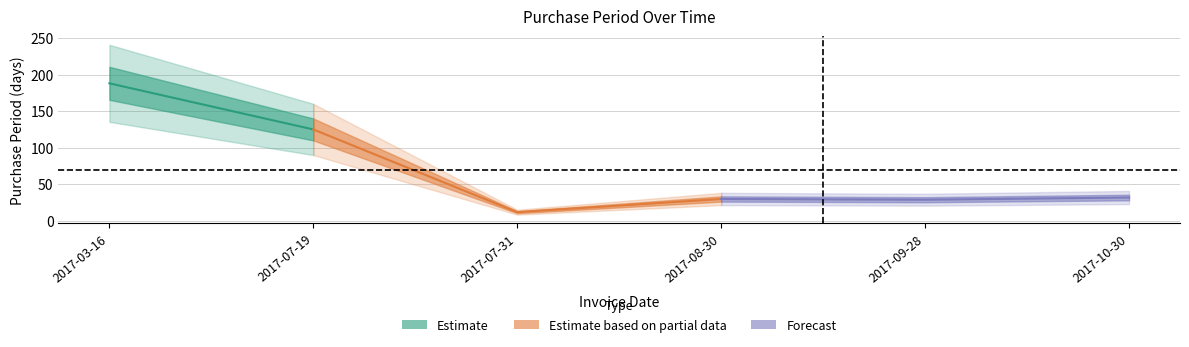

What is the value of the 2nd point from the left?

125